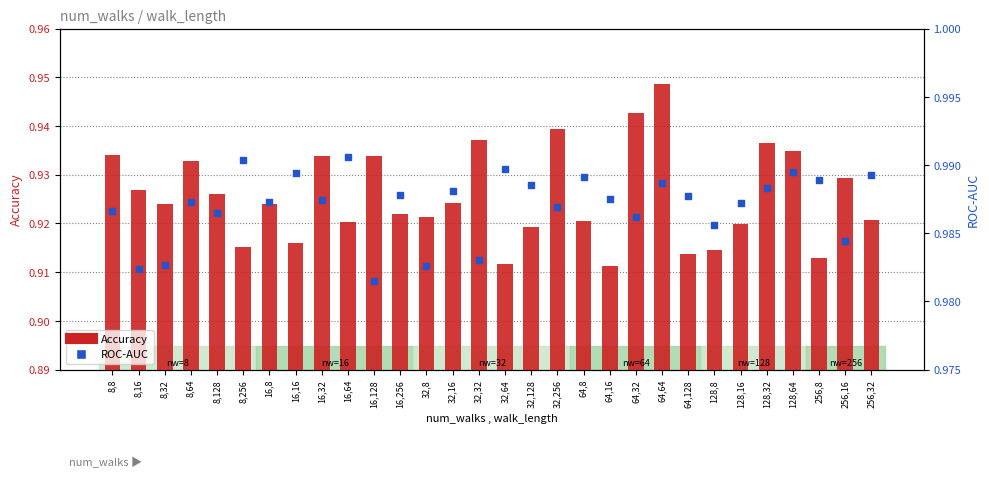

Is the value of Accuracy at 16,32 greater than the value of ROC-AUC at 64,8?

No